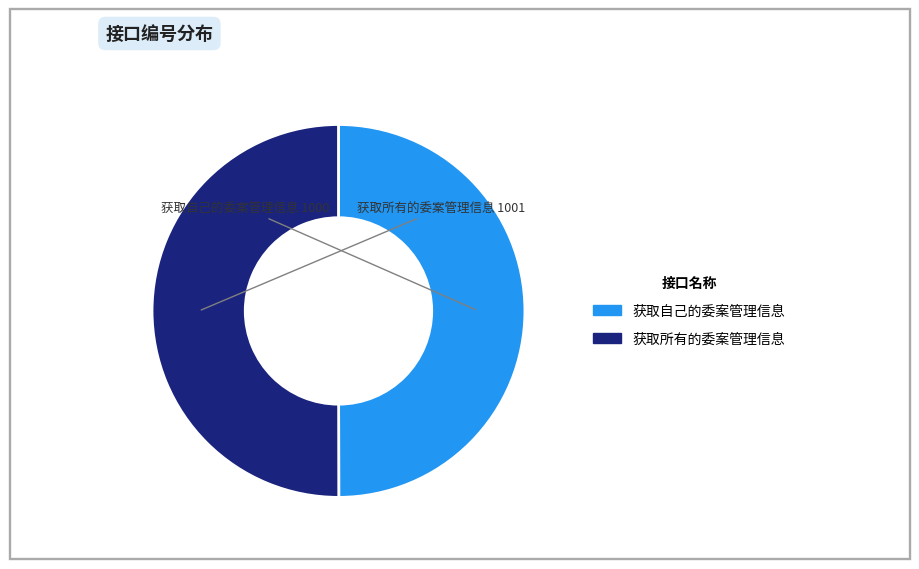

Count the number of slices in the pie.

2